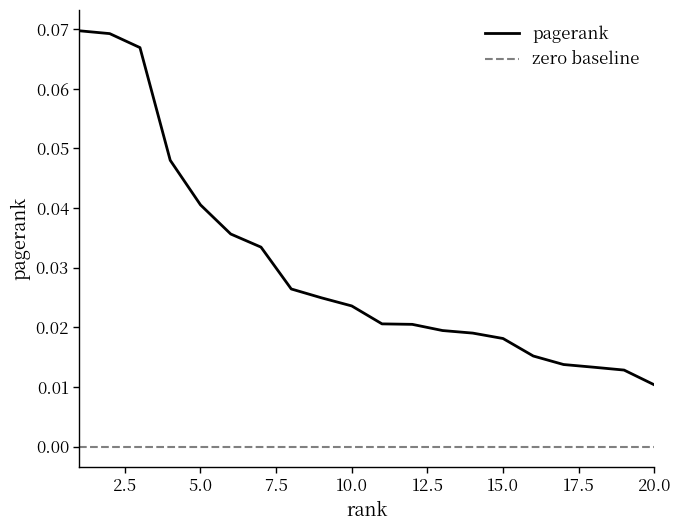

List the labels in order of value, smallest first.

20, 19, 18, 17, 16, 15, 14, 13, 12, 11, 10, 9, 8, 7, 6, 5, 4, 3, 2, 1